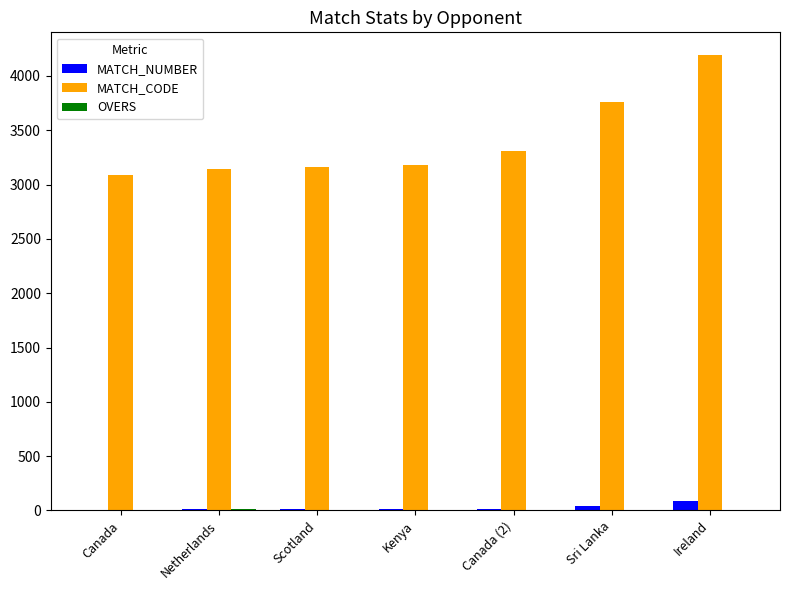

Which series has the widest spread of values?

MATCH_CODE